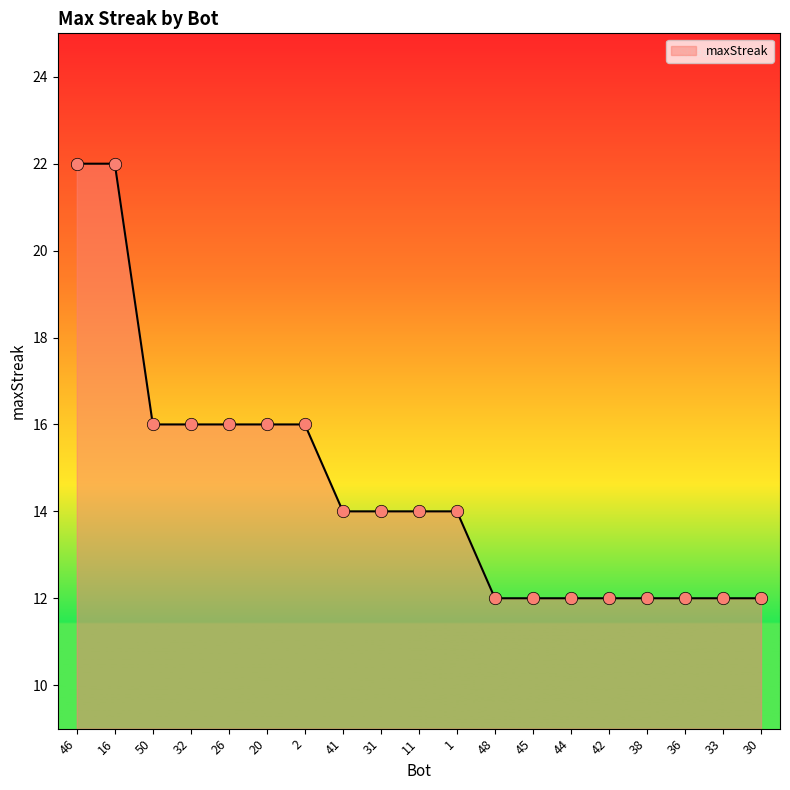

Approximately how many times larger is the value at 48 compared to 1?

0.9